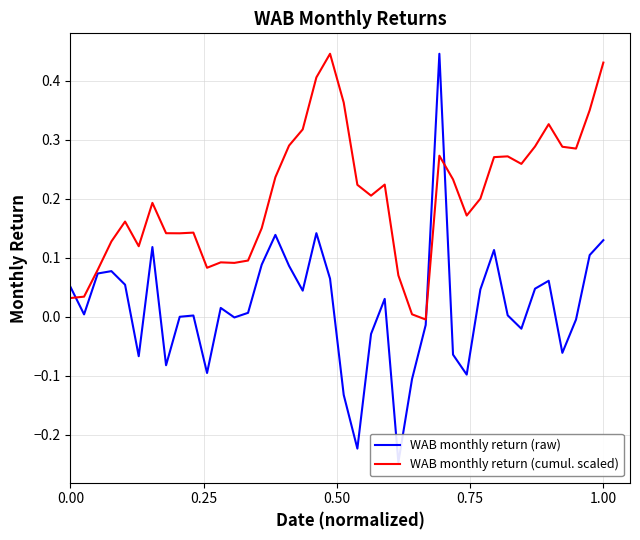

Which series has the largest total across all categories?

WAB monthly return (cumul. scaled)